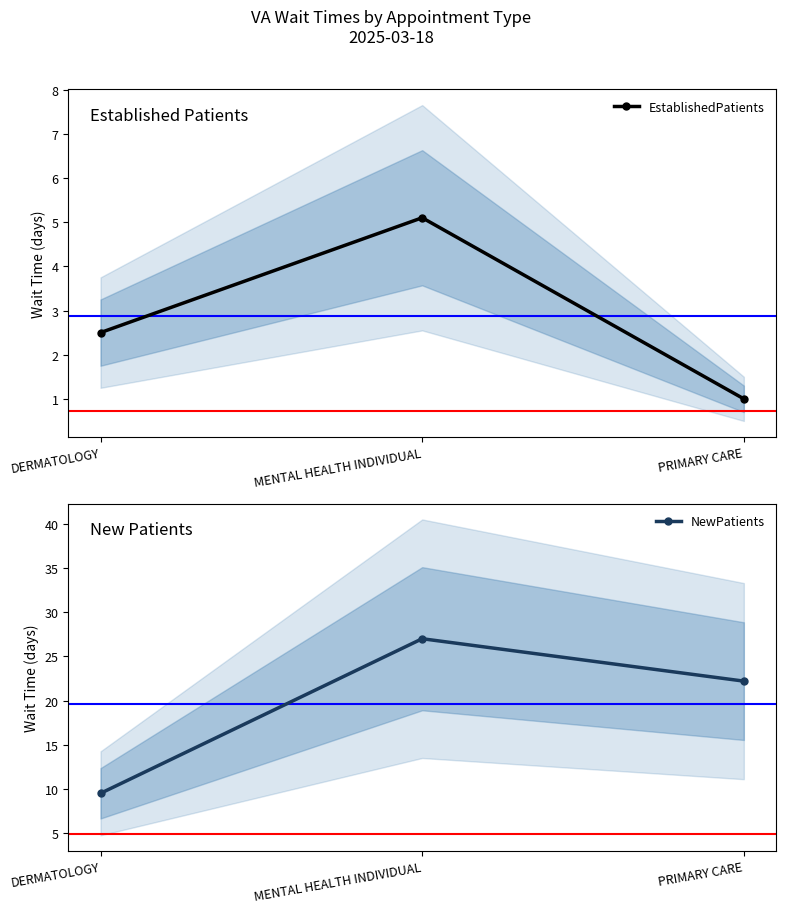

At which category is the sum across all series the highest?

MENTAL HEALTH INDIVIDUAL